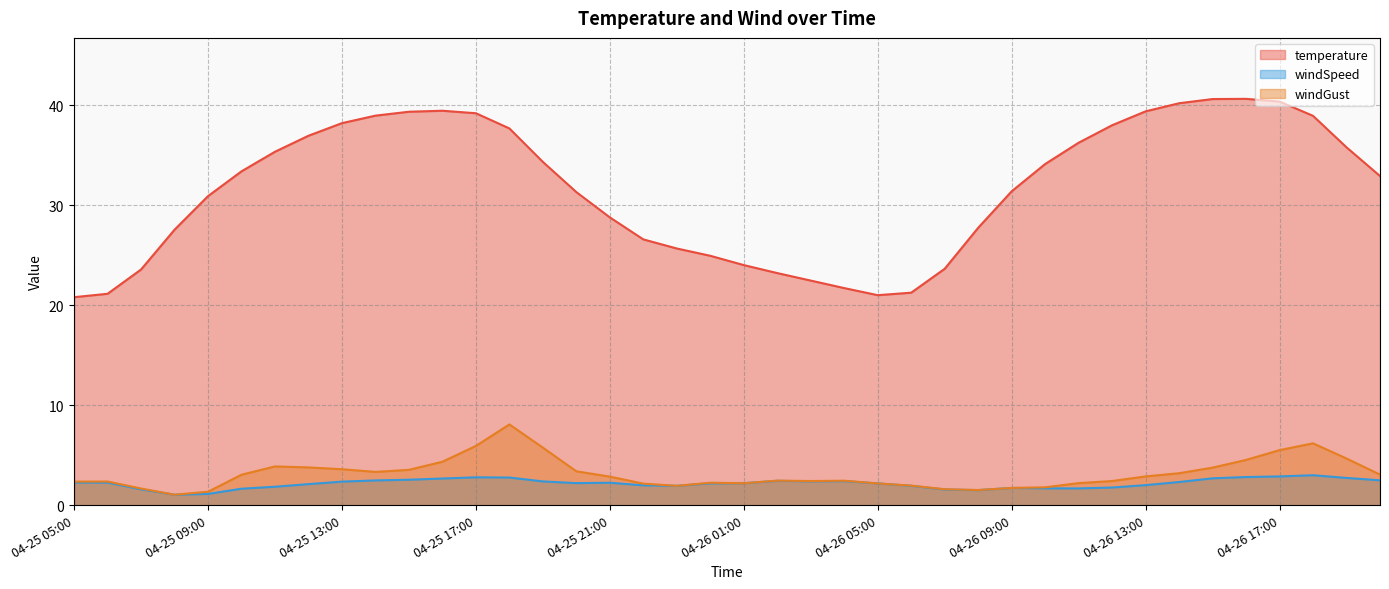

Which series has the largest range (max minus min)?

temperature